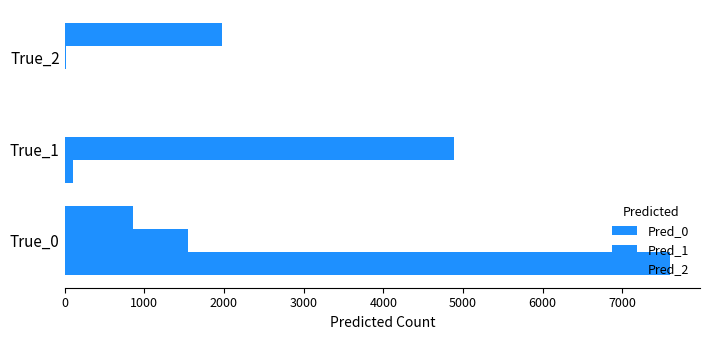

Reading left to right, what are all the values shown in this chart?

Pred_0: 7595	106	9
Pred_1: 1551	4885	13
Pred_2: 854	9	1978